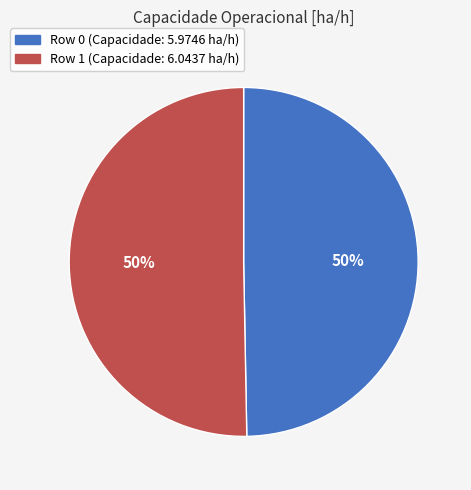

True or false: Row 0 accounts for 50% of the total.

True